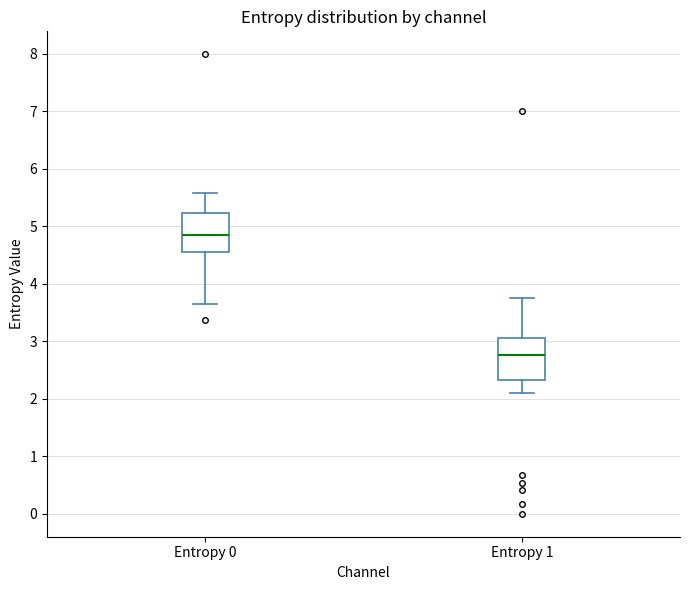

Reading left to right, transcribe this box plot: for each box, give where its median line is, the range the box spans, and where its two whiskers end, as read against the y-axis. The values are not printed on the chart, so give them approximately, as read against the axis.

Entropy 0: median 4.8, box 4.6 to 5.2, whiskers 3.7 to 5.6
Entropy 1: median 2.8, box 2.3 to 3.1, whiskers 2.1 to 3.8